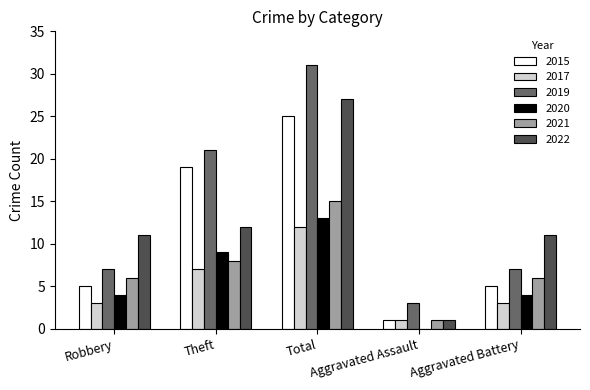

What is the sum of all 2022 values?

62